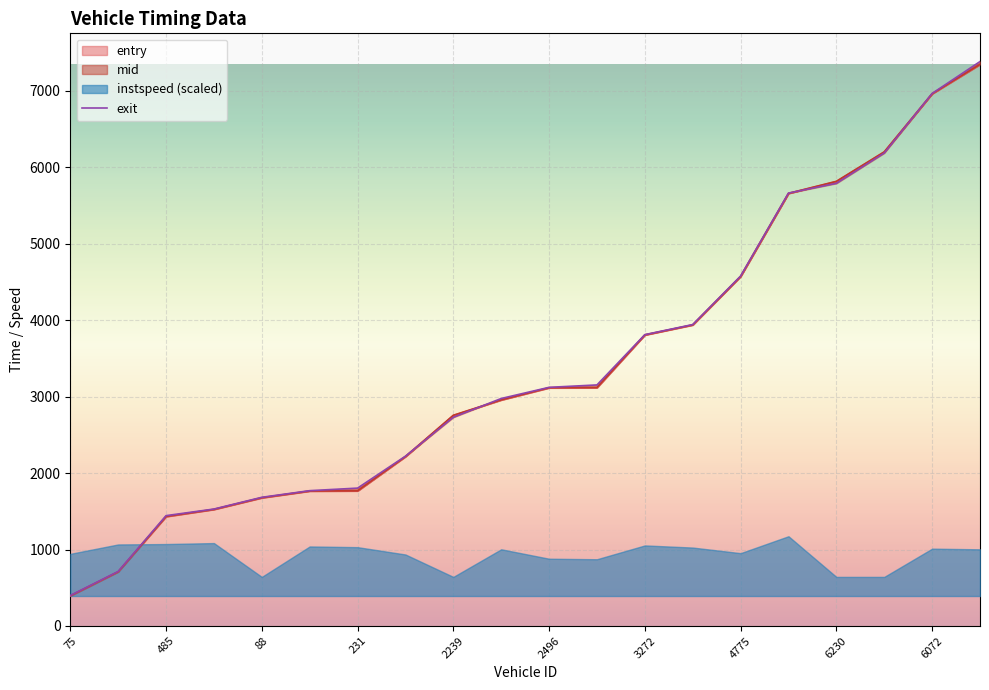

How many lines are shown in the chart?

3